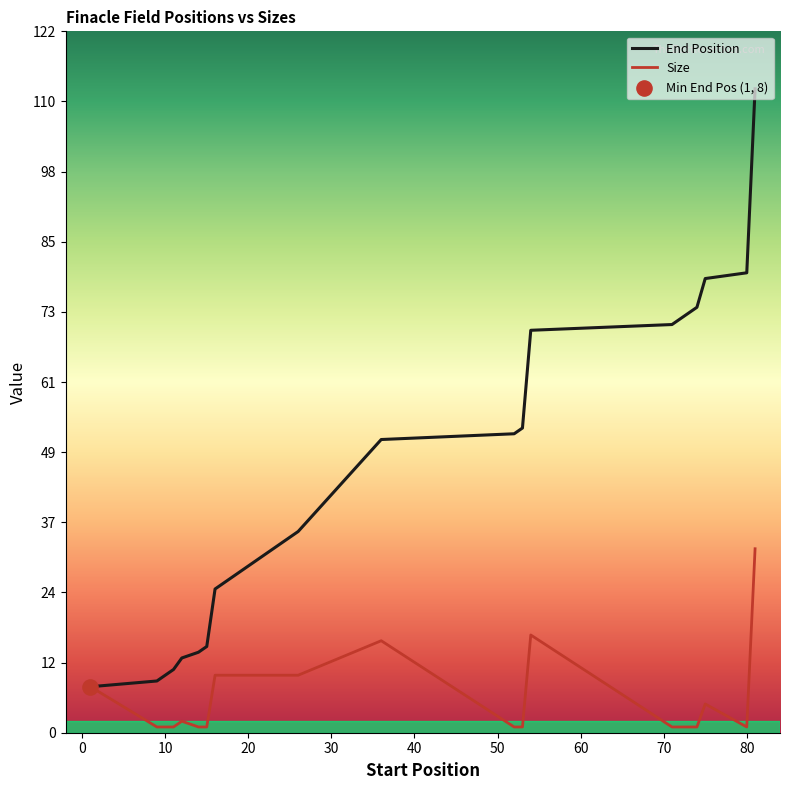

What is the maximum value shown in the chart?

112